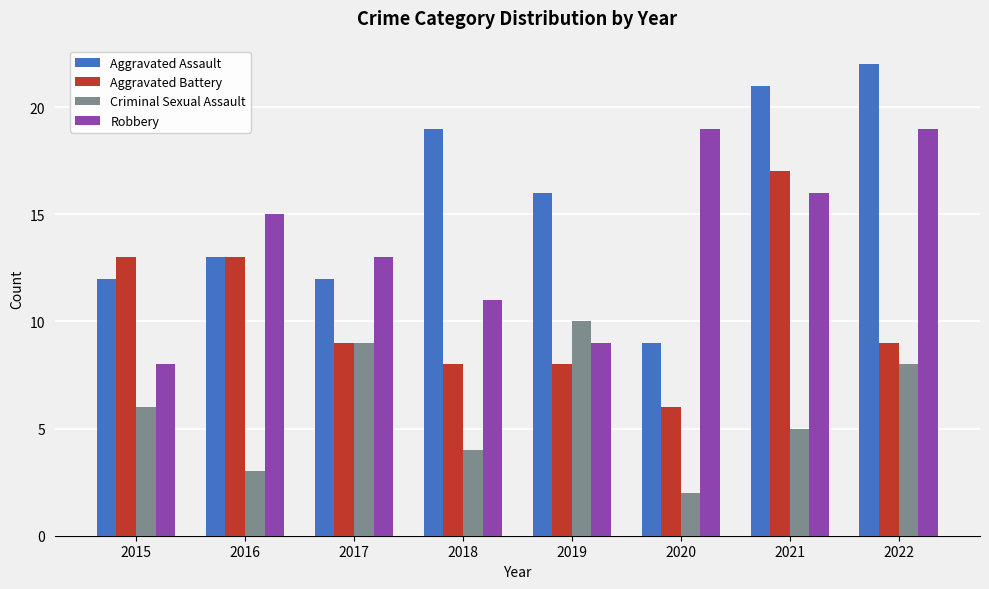

At which category is the sum across all series the highest?

2021